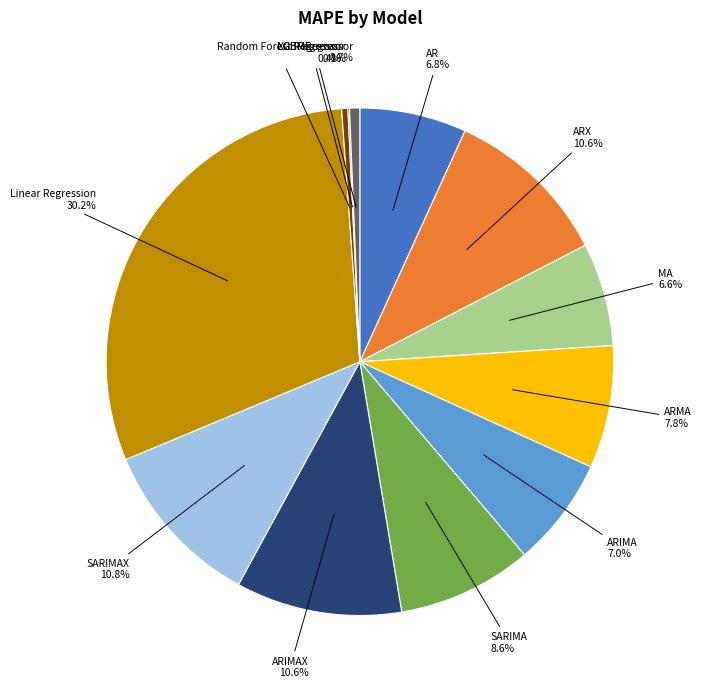

What percentage is NOT represented by ARMA?

92.2%